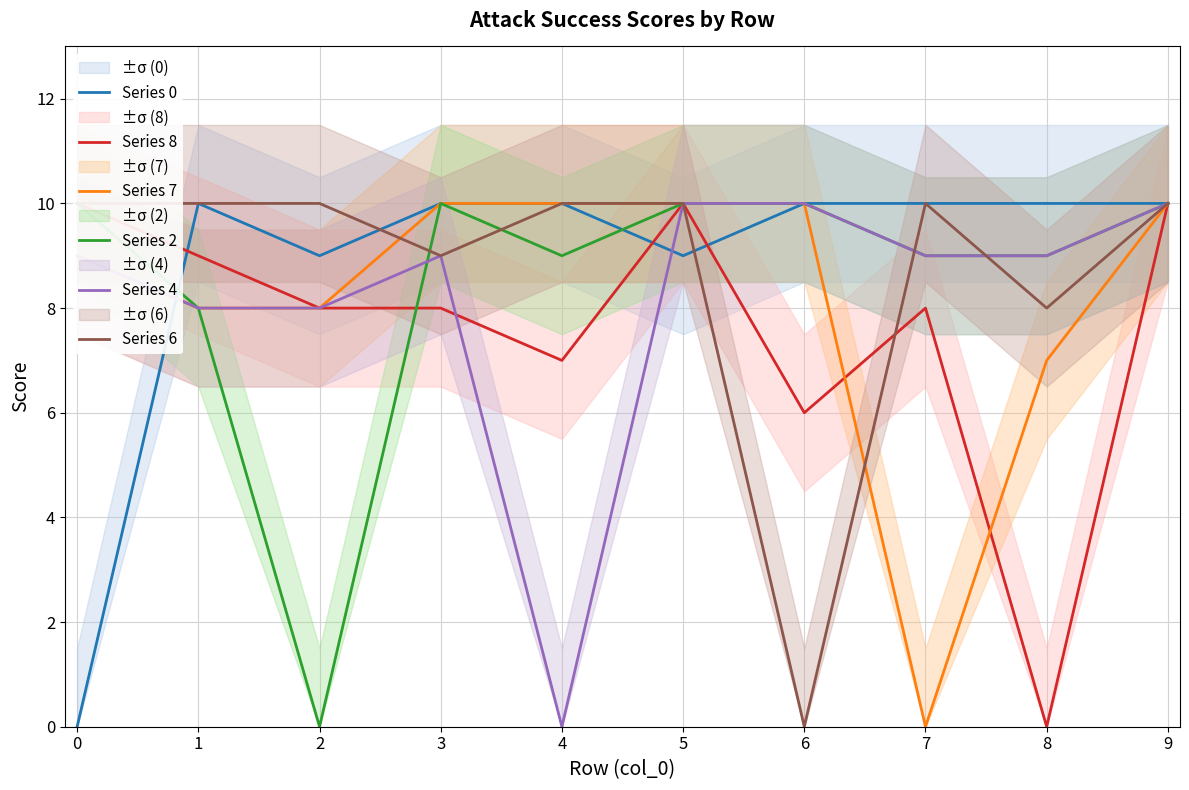

At which label is Series 2 closest to 5?

1